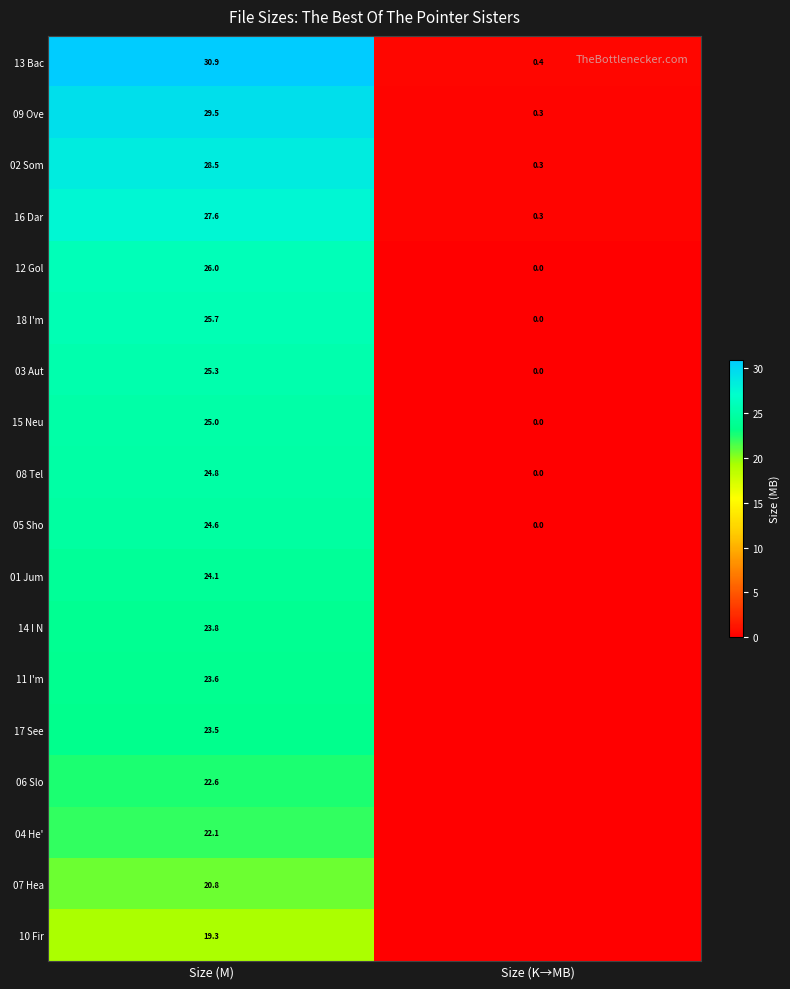

What is the difference between the maximum and minimum values in the 05 Sho series?

24.6